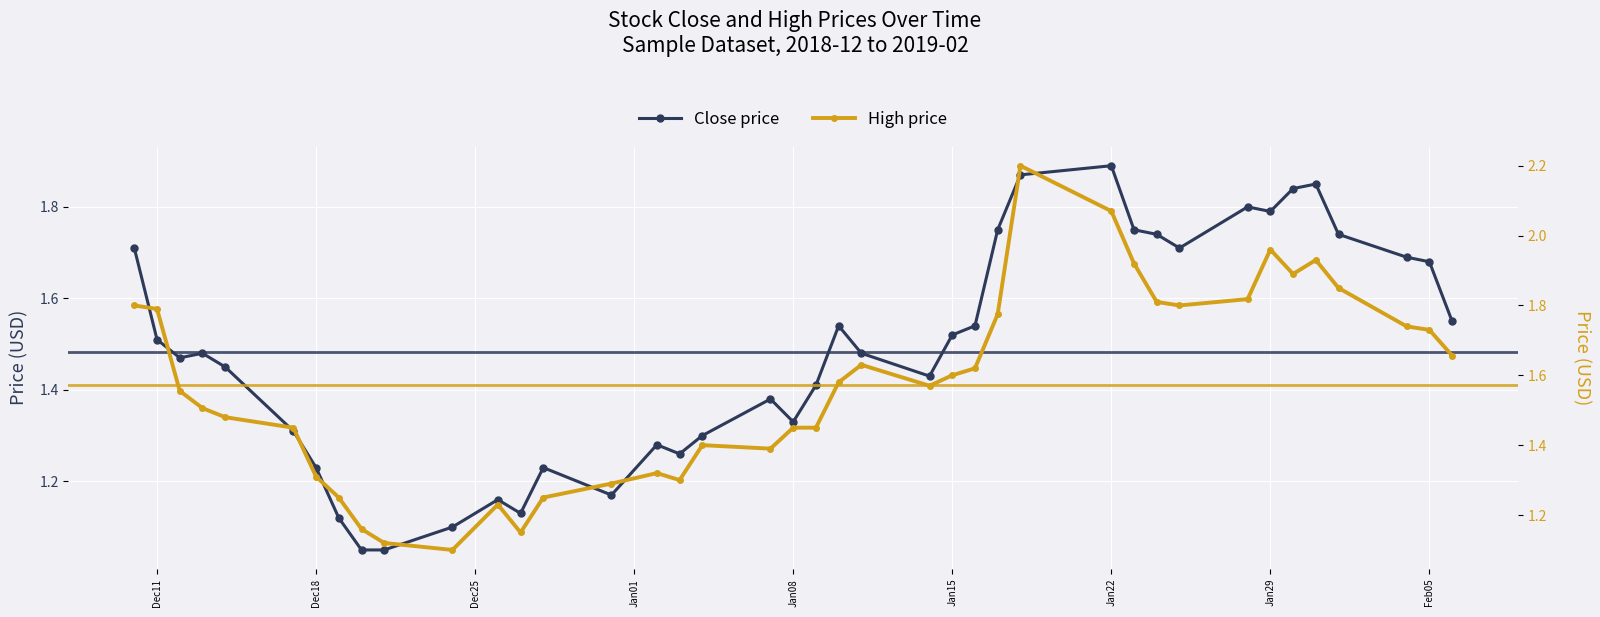

True or false: high has more than 1 points higher than both neighbors.

True